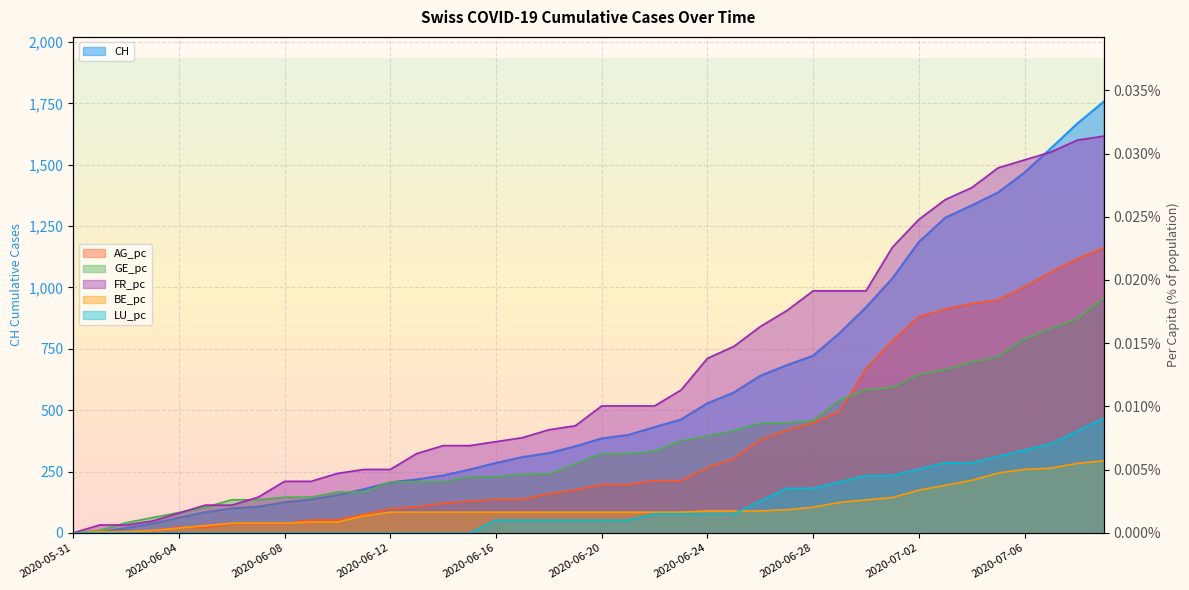

Reading left to right, transcribe all the data shown in this chart.

CH: 0.0	3.0	20.0	38.0	62.0	84.0	100.0	107.0	125.0	136.0	154.0	178.0	206.0	218.0	234.0	258.0	285.0	309.0	325.0	353.0	385.0	399.0	431.0	462.0	528.0	572.0	640.0	683.0	722.0	814.0	919.0	1037.0	1185.0	1284.0	1334.0	1387.0	1468.0	1567.0	1668.0	1757.0
AG_pc: 0.0	0.0	0.0	0.0	0.0	0.0	0.0	0.0	0.0	0.0	0.0	0.0	0.0	0.0	0.0	0.0	0.0	0.0	0.0	0.0	0.0	0.0	0.0	0.0	0.0	0.0	0.0	0.0	0.0	0.0	0.0	0.0	0.0	0.0	0.0	0.0	0.0	0.0	0.0	0.0
GE_pc: 0.0	0.0	0.0	0.0	0.0	0.0	0.0	0.0	0.0	0.0	0.0	0.0	0.0	0.0	0.0	0.0	0.0	0.0	0.0	0.0	0.0	0.0	0.0	0.0	0.0	0.0	0.0	0.0	0.0	0.0	0.0	0.0	0.0	0.0	0.0	0.0	0.0	0.0	0.0	0.0
FR_pc: 0.0	0.0	0.0	0.0	0.0	0.0	0.0	0.0	0.0	0.0	0.0	0.0	0.0	0.0	0.0	0.0	0.0	0.0	0.0	0.0	0.0	0.0	0.0	0.0	0.0	0.0	0.0	0.0	0.0	0.0	0.0	0.0	0.0	0.0	0.0	0.0	0.0	0.0	0.0	0.0
BE_pc: 0.0	0.0	0.0	0.0	0.0	0.0	0.0	0.0	0.0	0.0	0.0	0.0	0.0	0.0	0.0	0.0	0.0	0.0	0.0	0.0	0.0	0.0	0.0	0.0	0.0	0.0	0.0	0.0	0.0	0.0	0.0	0.0	0.0	0.0	0.0	0.0	0.0	0.0	0.0	0.0
LU_pc: 0.0	0.0	0.0	0.0	0.0	0.0	0.0	0.0	0.0	0.0	0.0	0.0	0.0	0.0	0.0	0.0	0.0	0.0	0.0	0.0	0.0	0.0	0.0	0.0	0.0	0.0	0.0	0.0	0.0	0.0	0.0	0.0	0.0	0.0	0.0	0.0	0.0	0.0	0.0	0.0